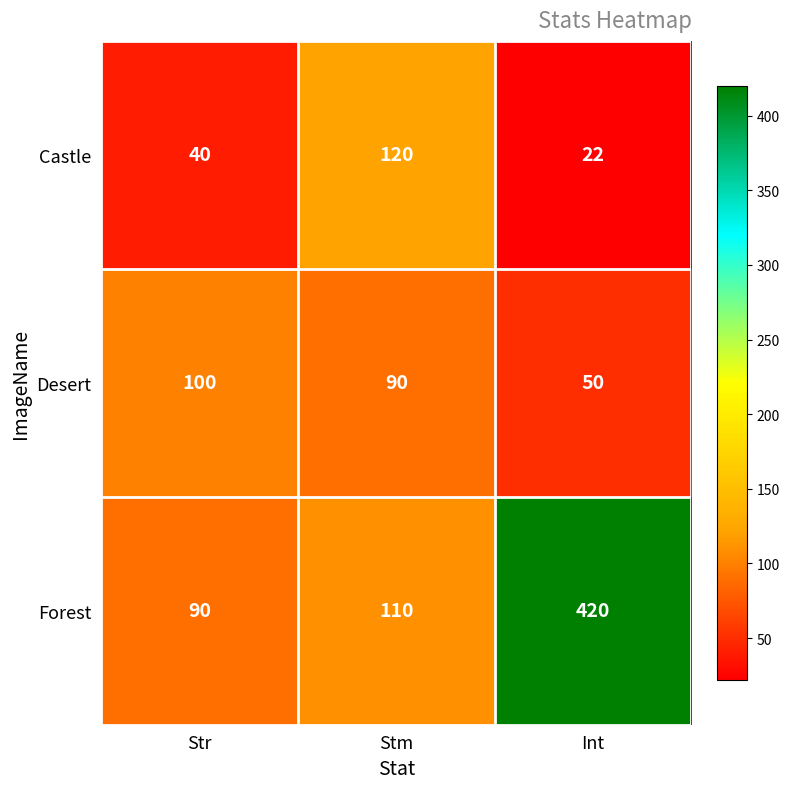

What is the minimum value for Castle?

22